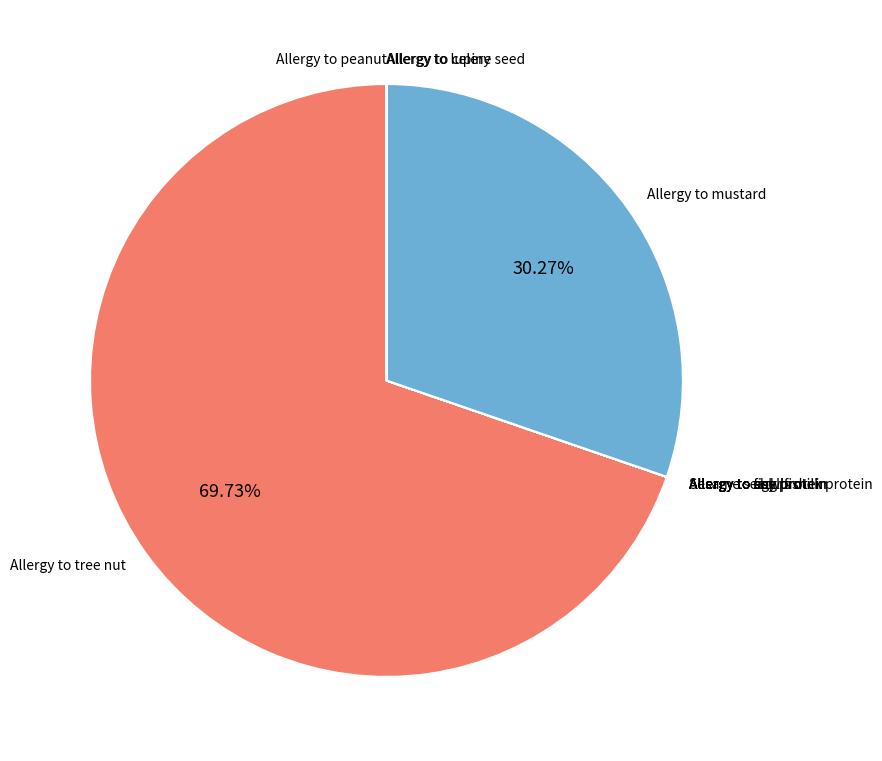

Which category accounts for the majority?

Allergy to tree nut